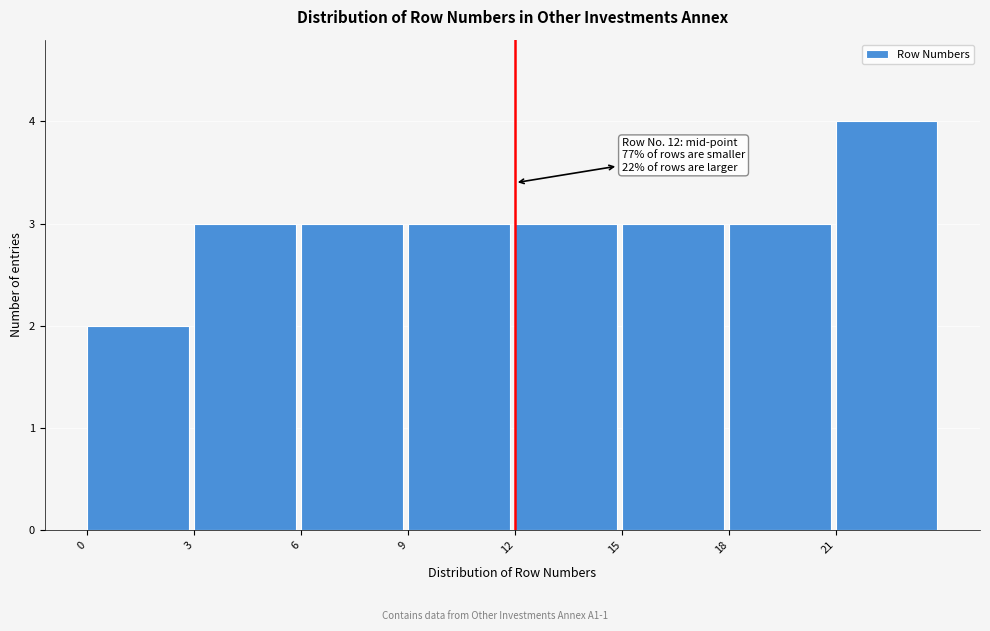

Which range on the x-axis has the tallest bar?

21 to 24